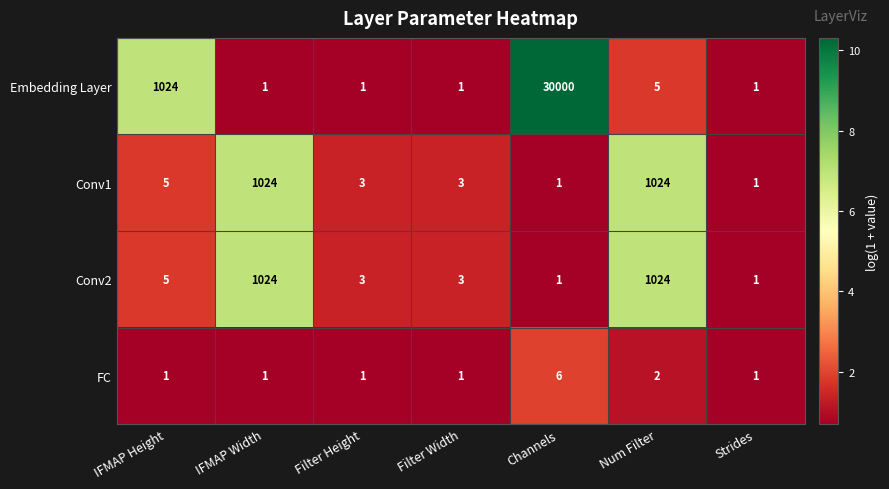

What is the sum of the FC values at IFMAP Width and Num Filter?

3